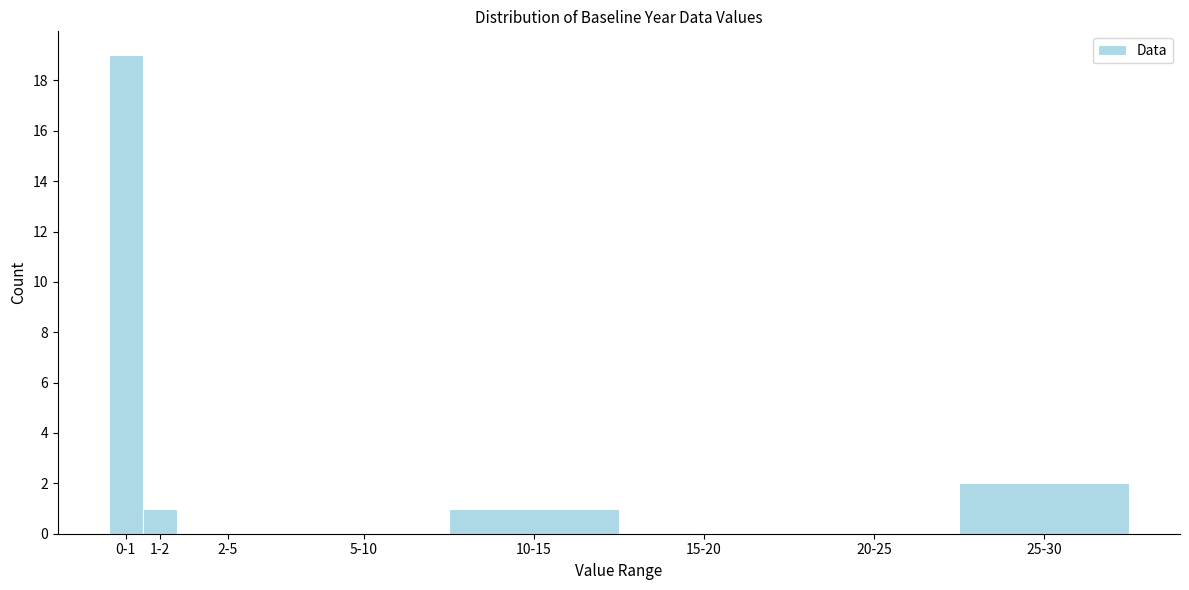

Reading left to right, what are all the values shown in this chart?

0-1=19	1-2=1	2-5=0	5-10=0	10-15=1	15-20=0	20-25=0	25-30=2